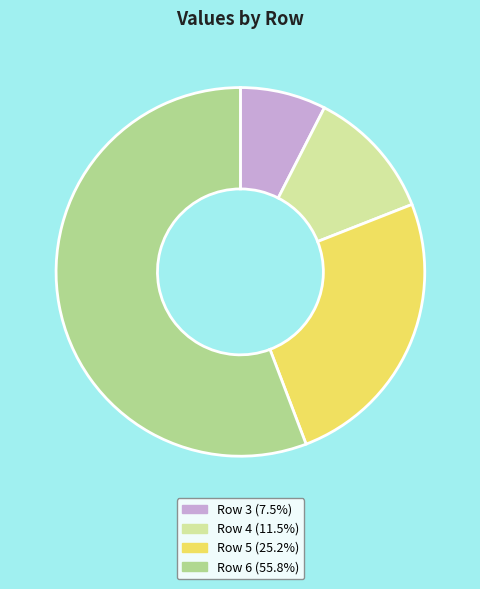

Do Row 3 (7.5%) and Row 5 (25.2%) together represent more than half of the pie?

No